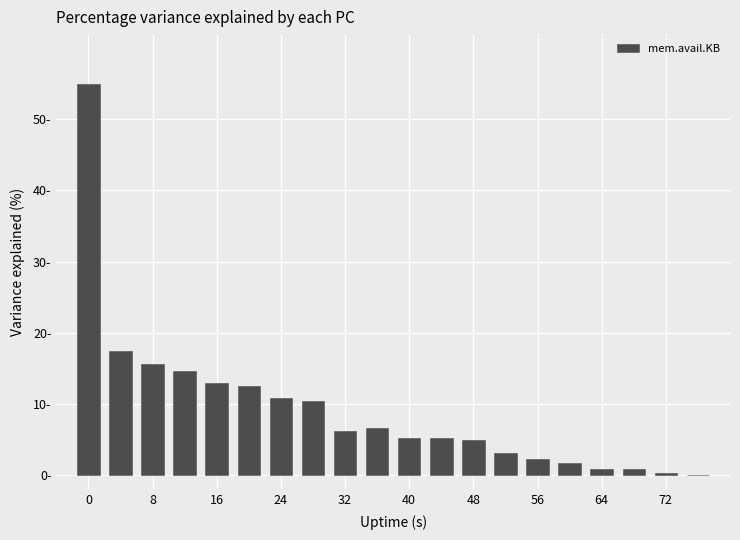

What is the value of the 11th bar from the left?

5.2